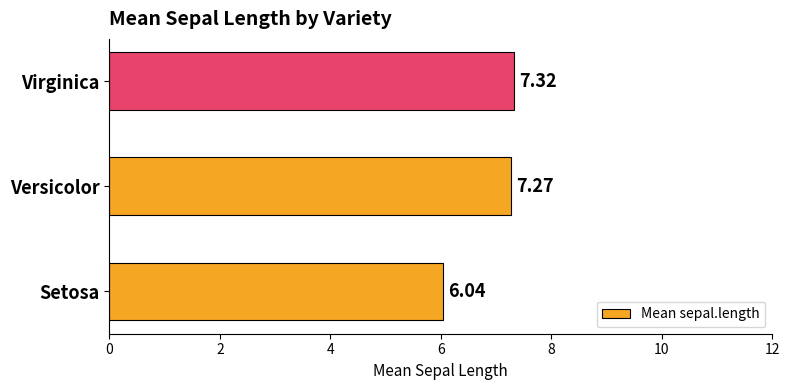

Approximately how many times larger is the value at Virginica compared to Setosa?

1.2